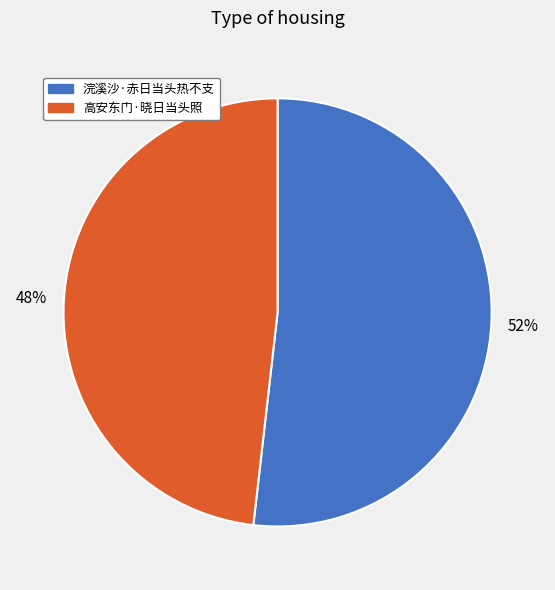

Is it true that 高安东门·晓日当头照 is 48% of the pie?

True